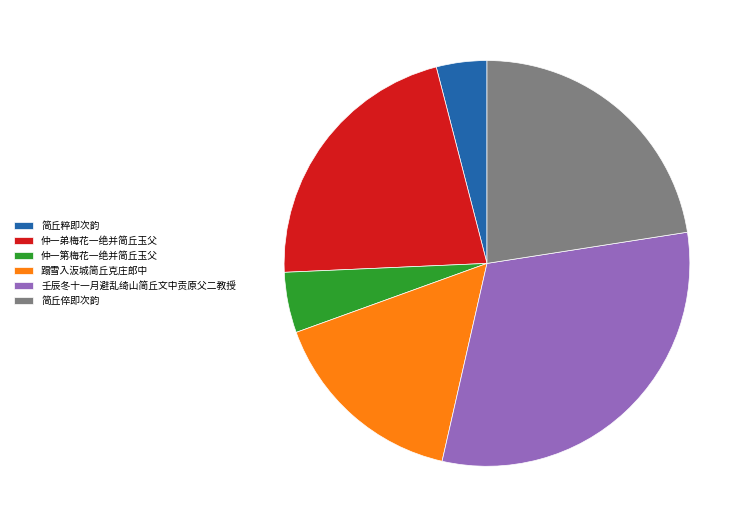

Count the number of slices in the pie.

6